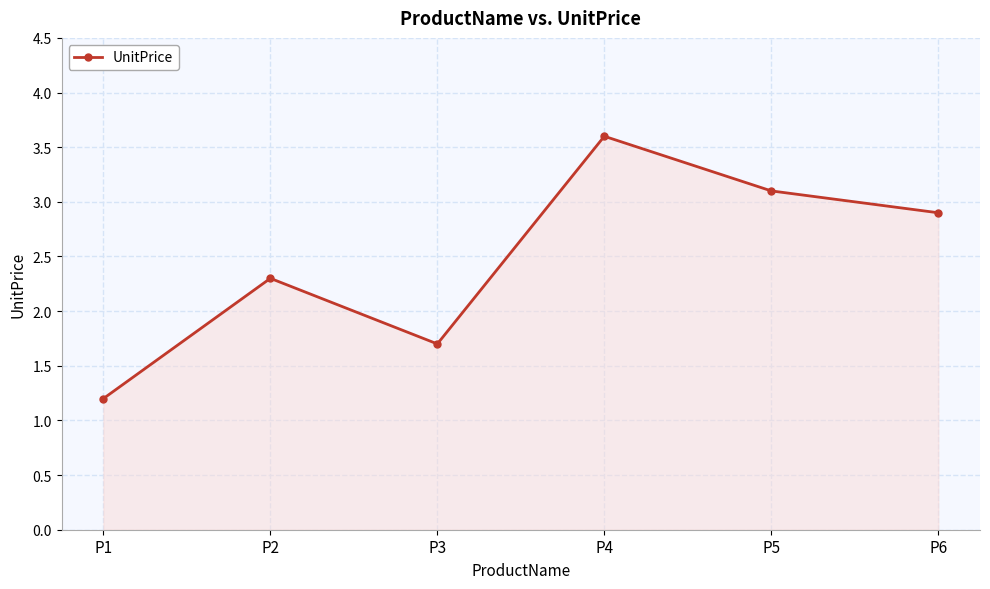

Which label corresponds to the smallest value in the chart?

P1